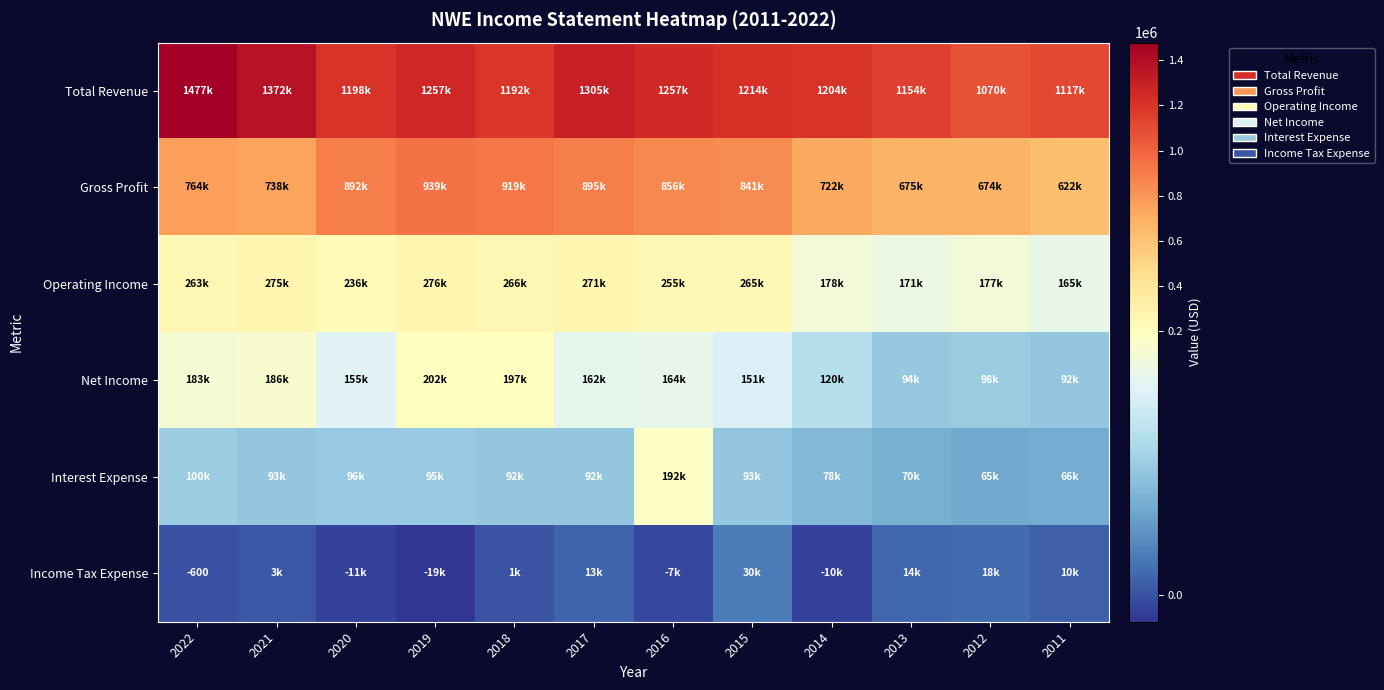

List the series in order of their peak value, lowest first.

Income Tax Expense, Interest Expense, Net Income, Operating Income, Gross Profit, Total Revenue